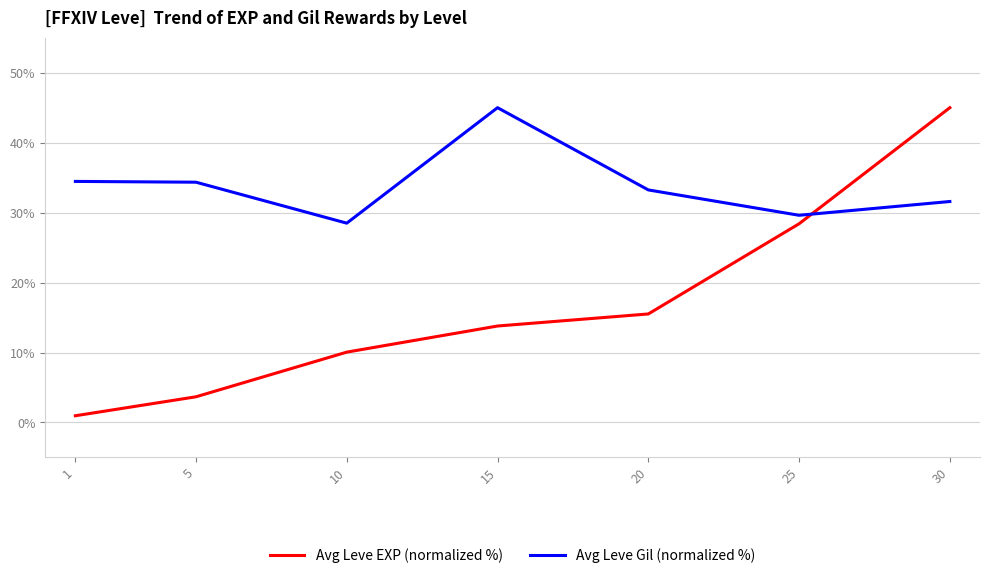

Rank the categories by Avg Leve EXP (normalized %) value from highest to lowest.

30, 25, 20, 15, 10, 5, 1